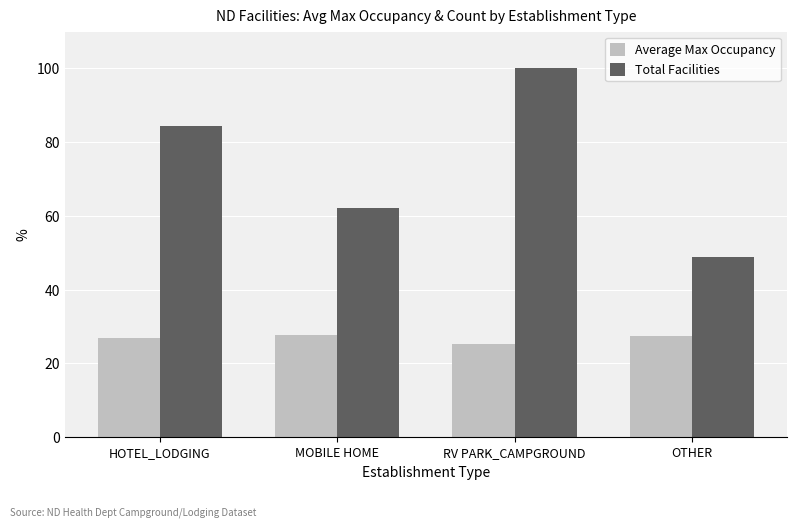

What is the difference between the second highest and second lowest values in the Total Facilities series?

22.2